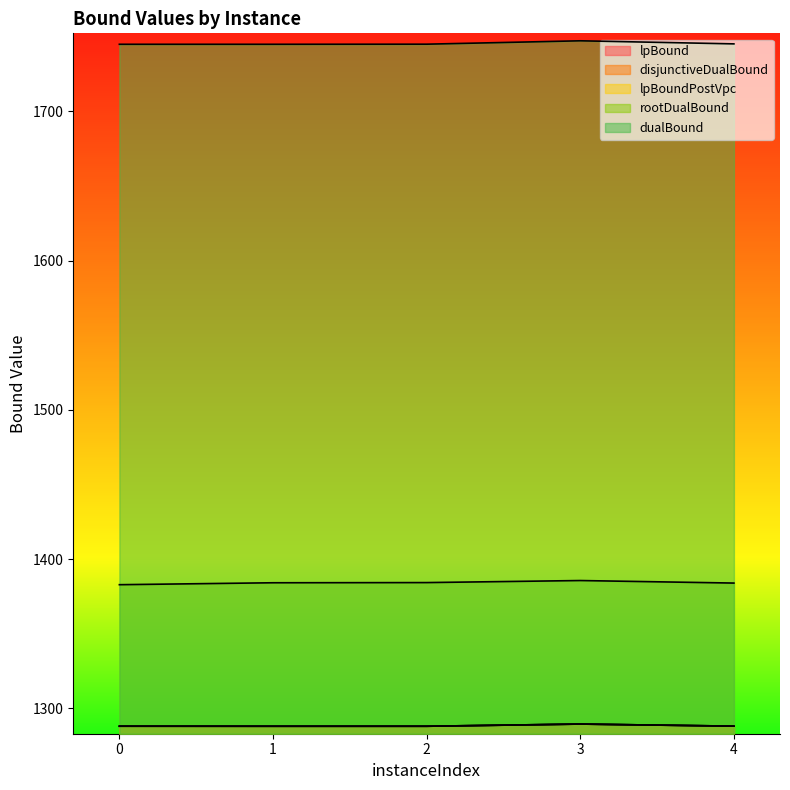

Rank the series at 2 from highest to lowest value.

dualBound, rootDualBound, lpBound, disjunctiveDualBound, lpBoundPostVpc